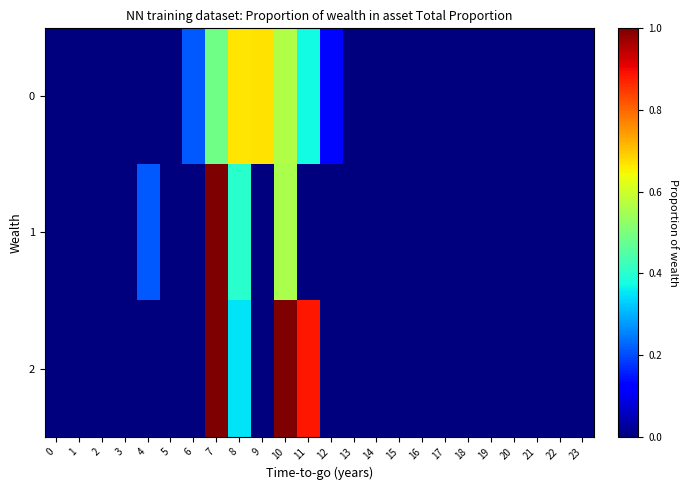

Which series has the largest total across all categories?

2